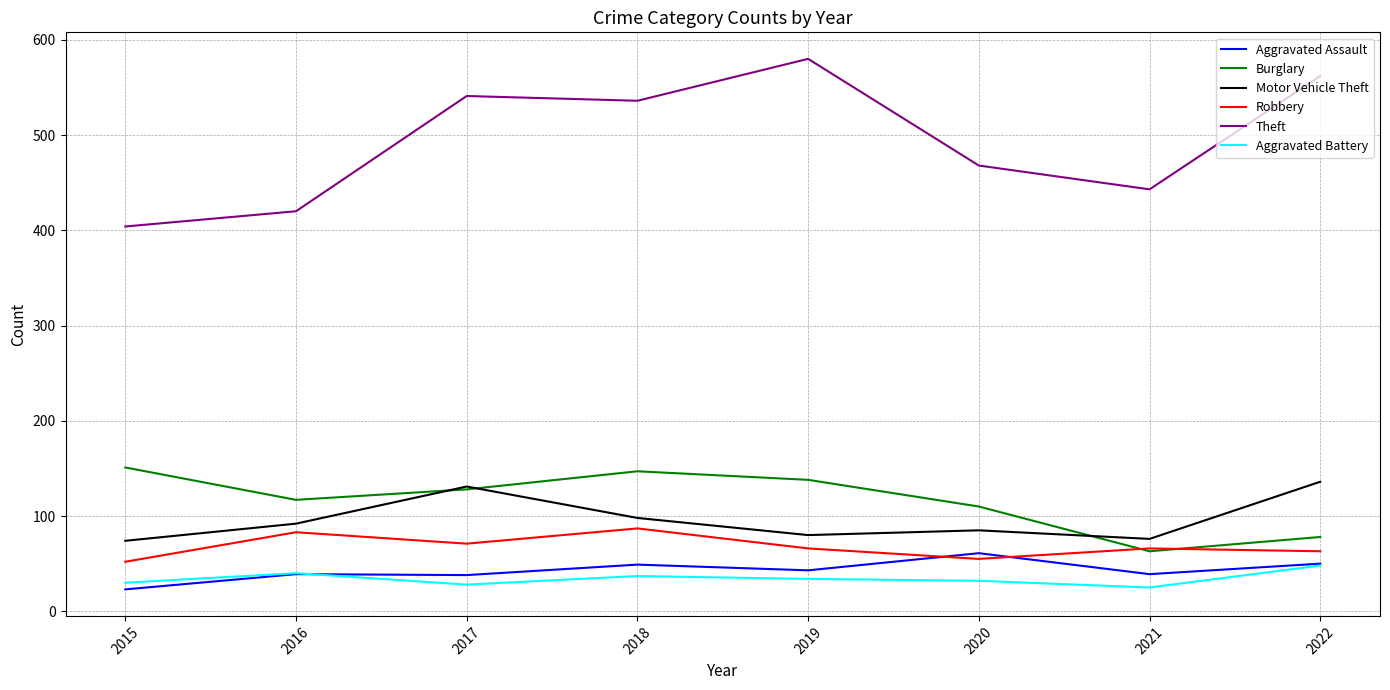

True or false: Motor Vehicle Theft and Aggravated Battery cross at least once.

False